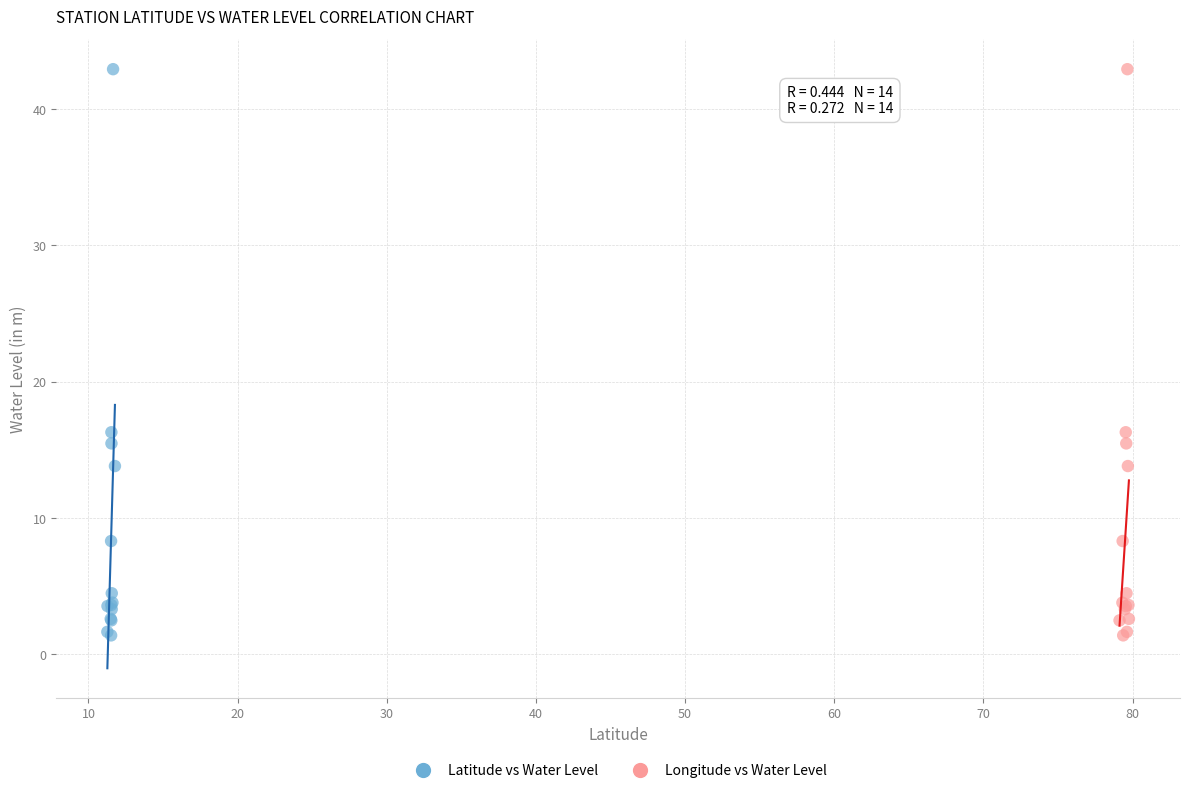

What are all the series names shown in the legend?

Latitude vs Water Level, Longitude vs Water Level